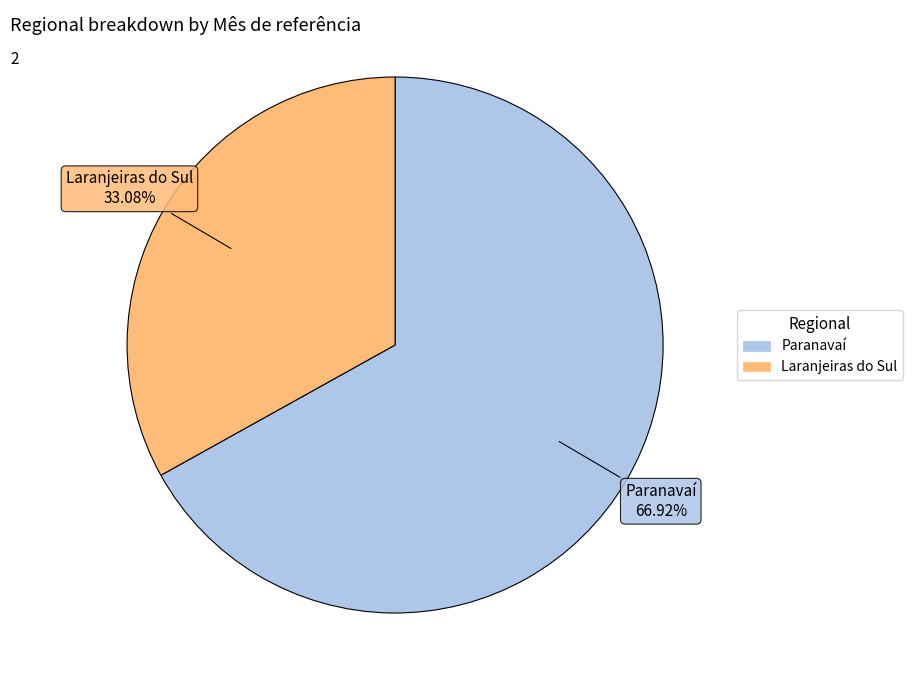

What percentage do Laranjeiras do Sul and Paranavaí together represent?

100.0%